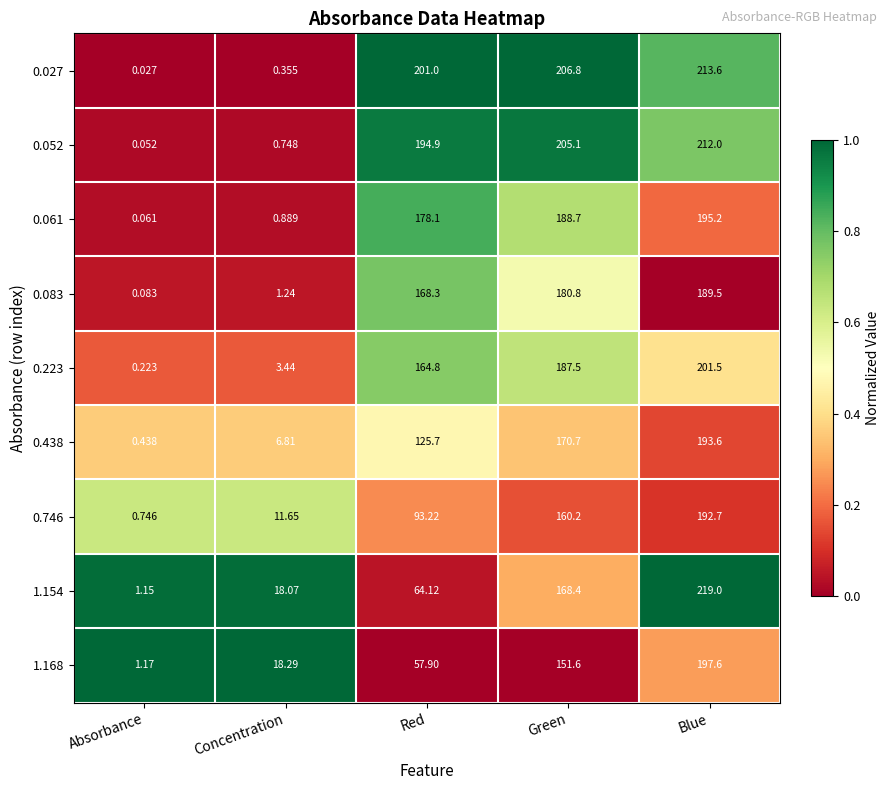

Which series has the largest total across all categories?

0.027